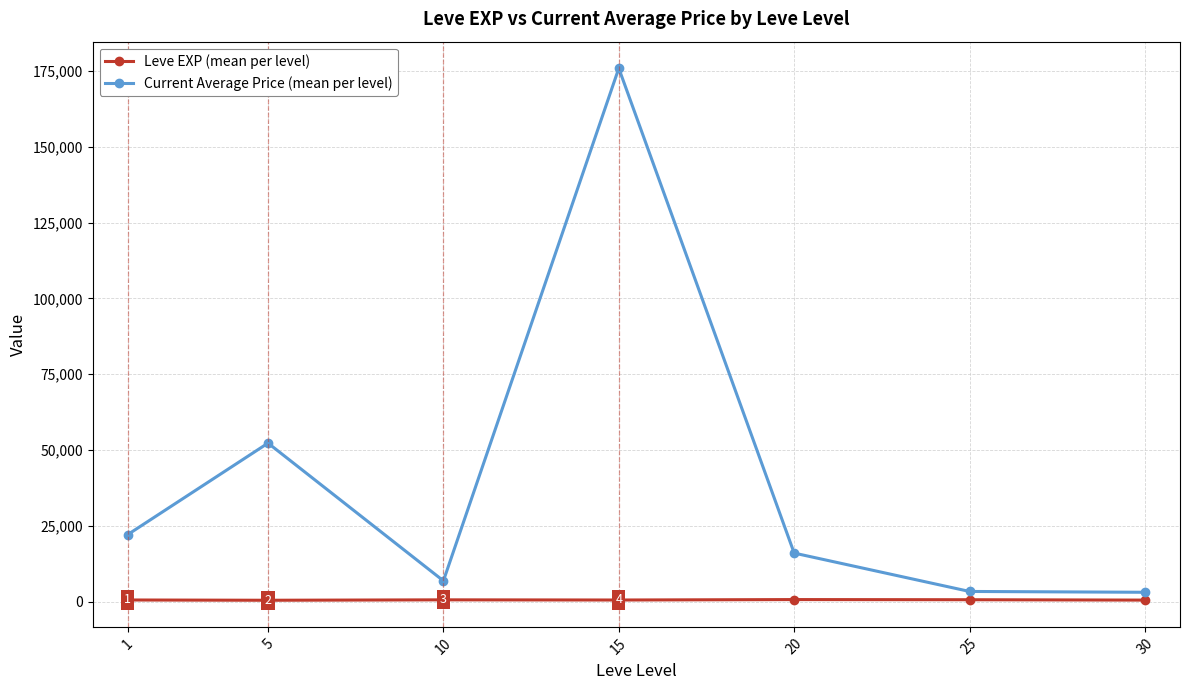

True or false: Leve EXP (mean per level) has a value of 653.3 at 20.

True